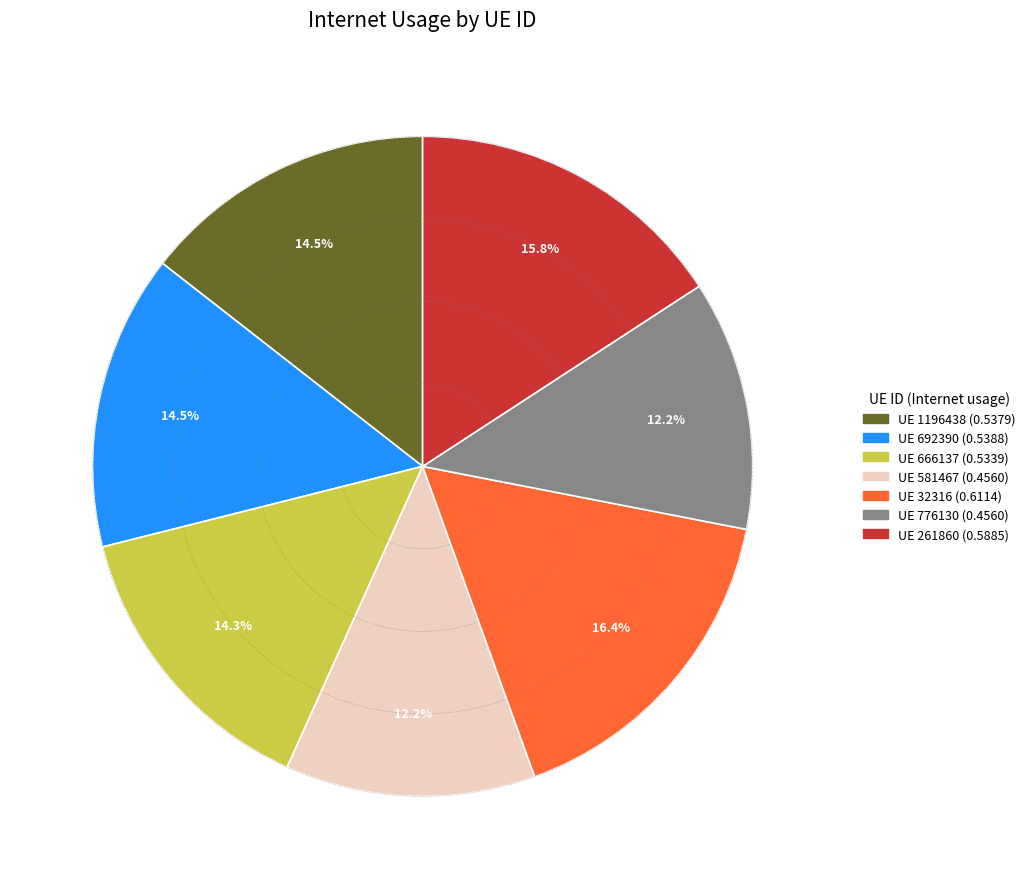

Is there any slice that represents more than half of the pie?

No